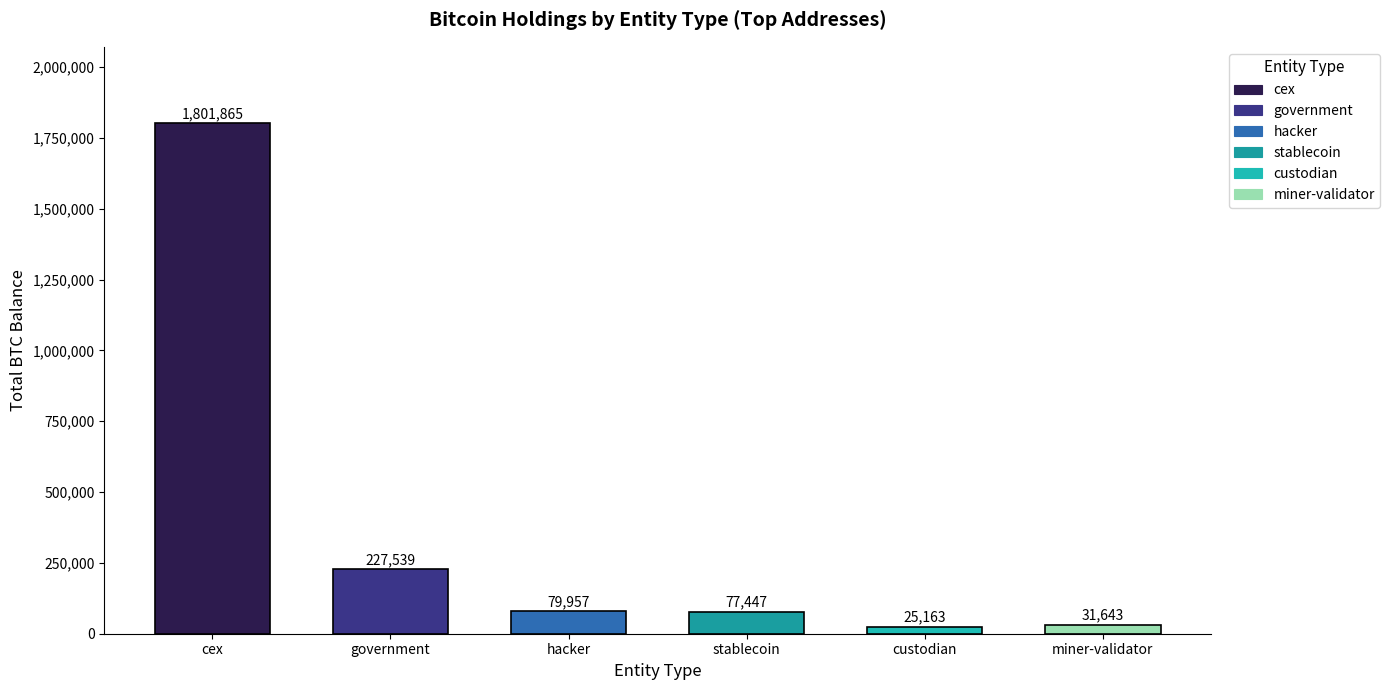

What is the average value?

373935.7